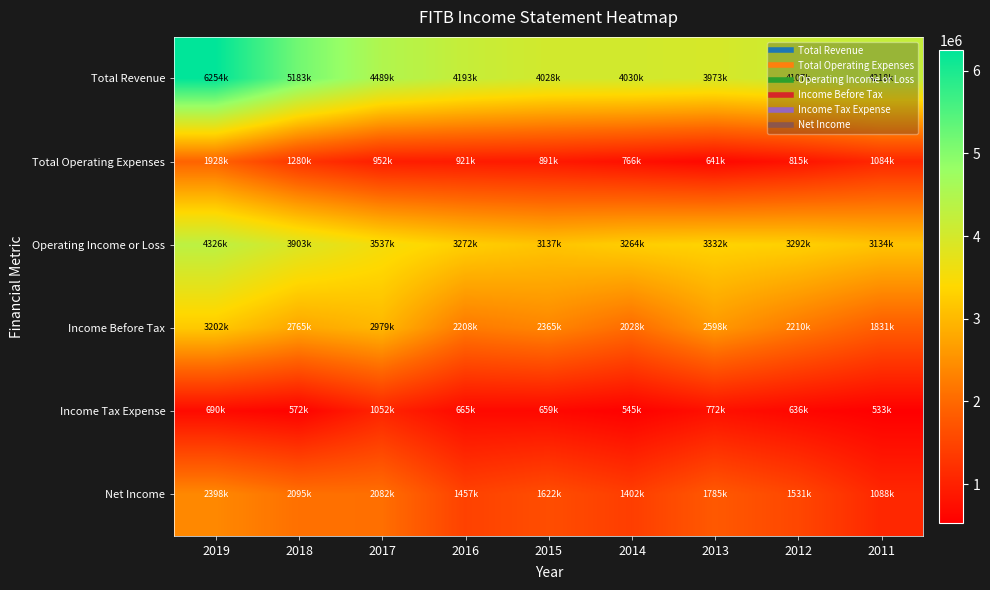

What is the maximum value shown in the chart?

6254000